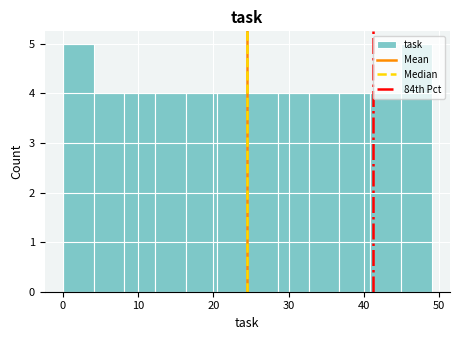

Reading left to right, list every bar in this chart as the range it spans on the x-axis followed by its height. Neither the bar edges nor the heights are printed on the chart, so give them approximately, as read against the axes.

0 to 4: 5
4 to 8: 4
8 to 12: 4
12 to 16: 4
16 to 20: 4
20 to 25: 4
25 to 29: 4
29 to 33: 4
33 to 37: 4
37 to 41: 4
41 to 45: 4
45 to 49: 5